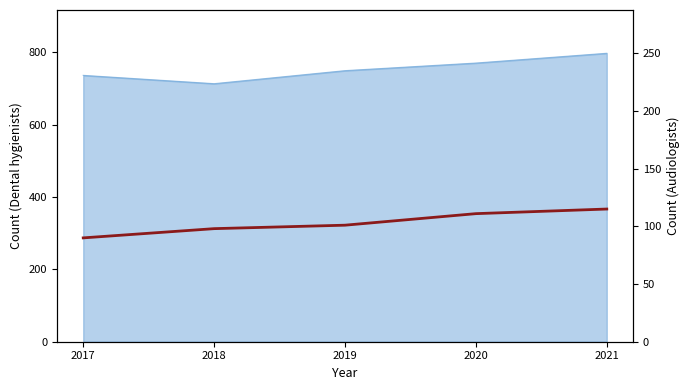

List the labels in order of value, largest first.

2021, 2020, 2019, 2018, 2017